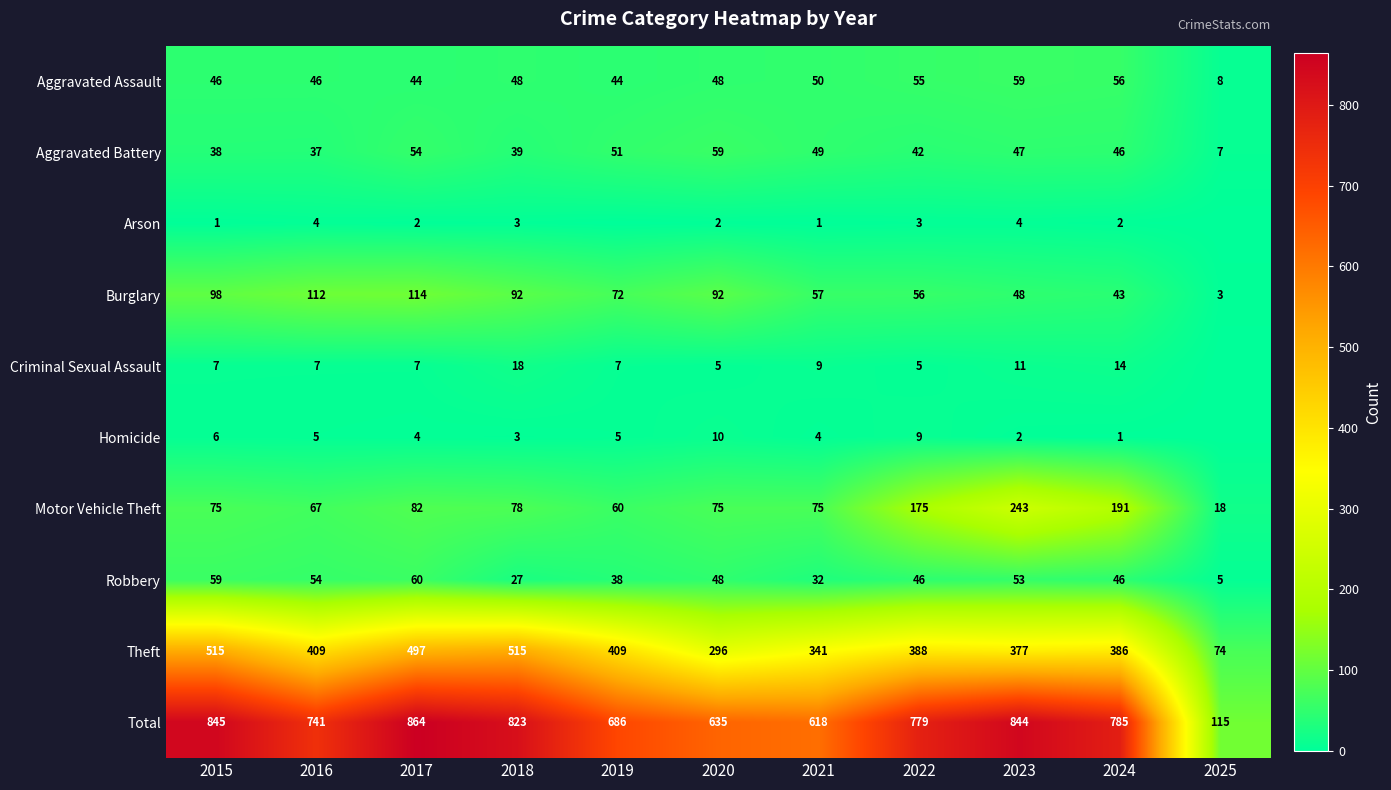

How many values in the Robbery series are below 46?

4